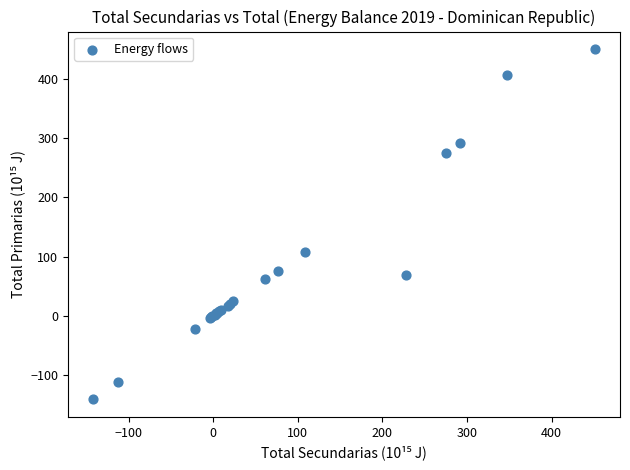

What Y value in the scatter plot is closest to 154?

108.3